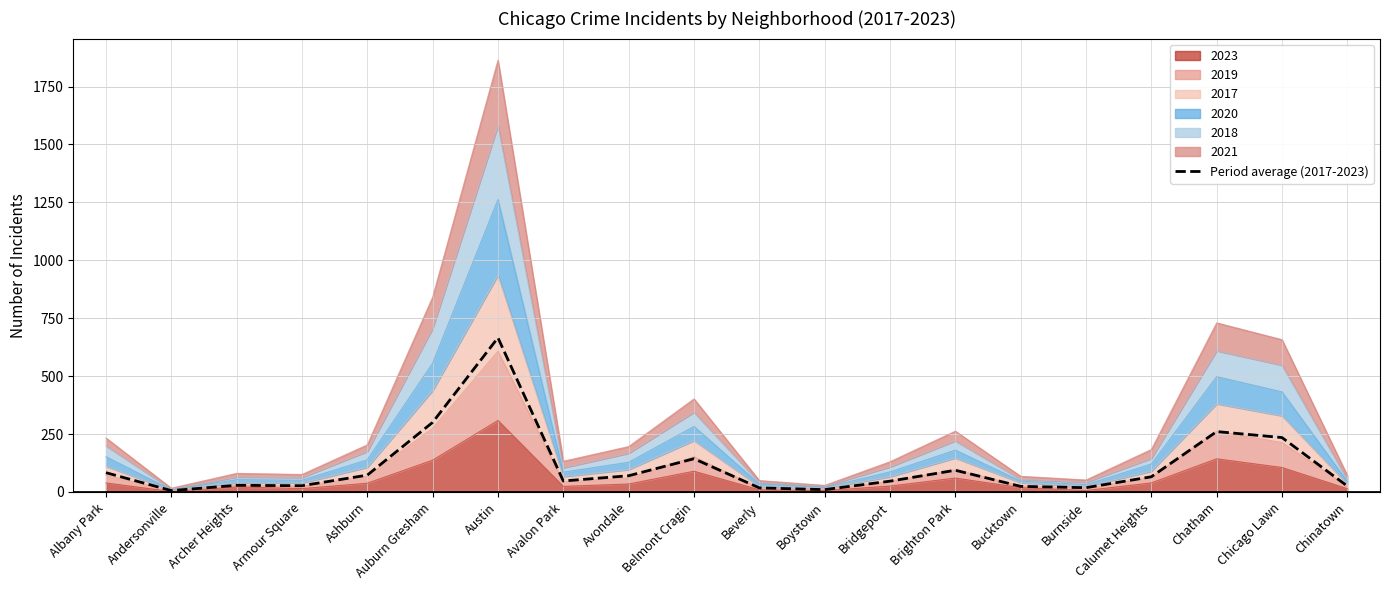

Does the chart have visible grid lines?

Yes